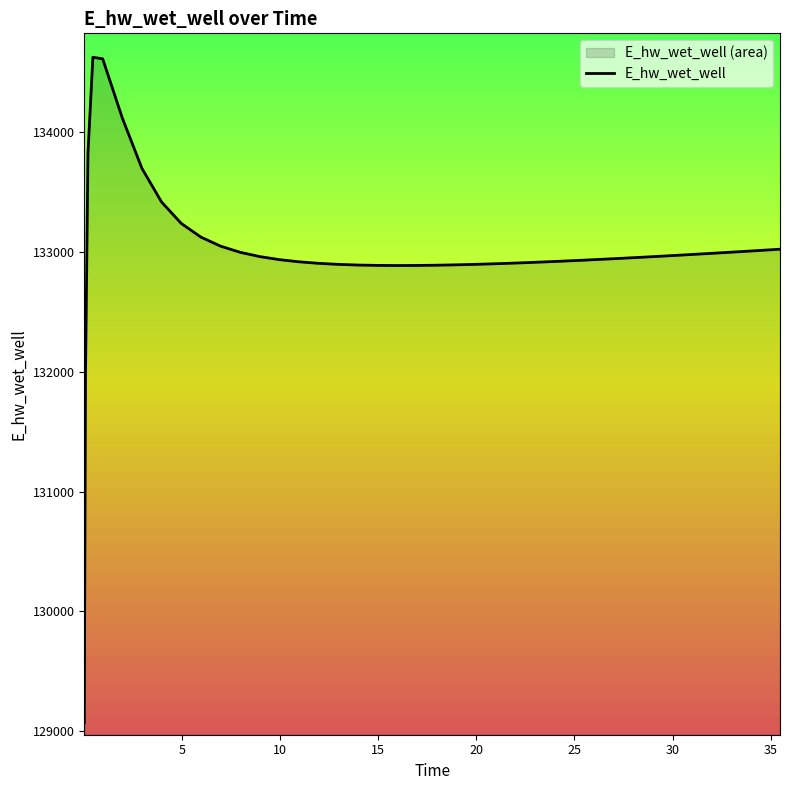

The value at 30.46875 is 84211.2. True or false?

False